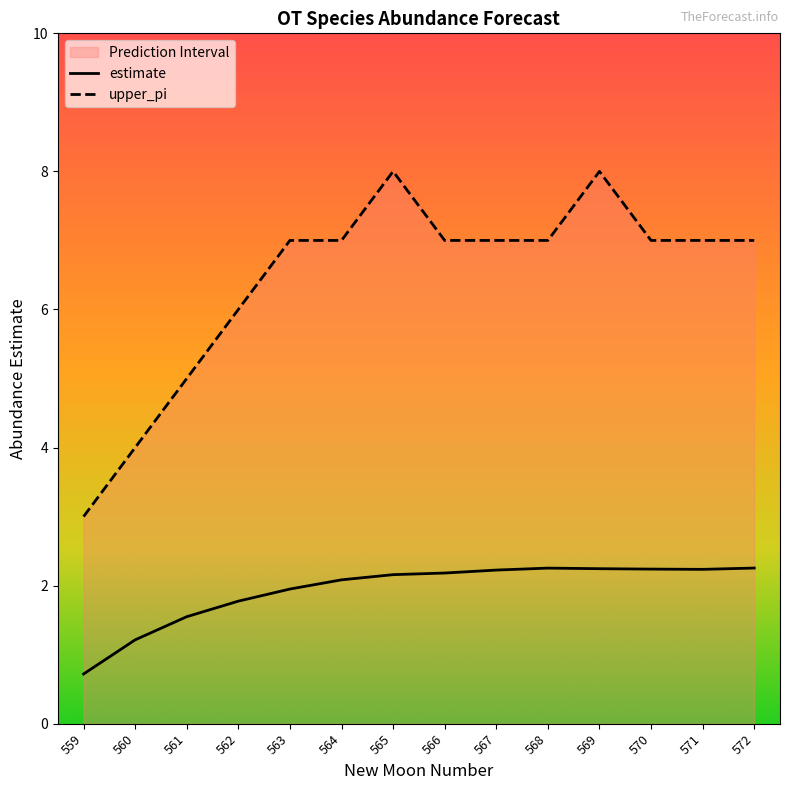

How many data points does each series have?

14